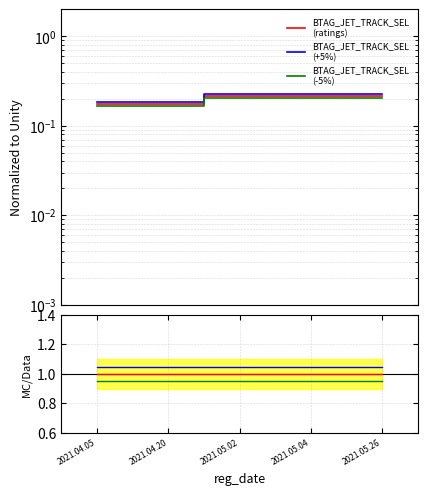

What is the smallest value displayed?

0.2